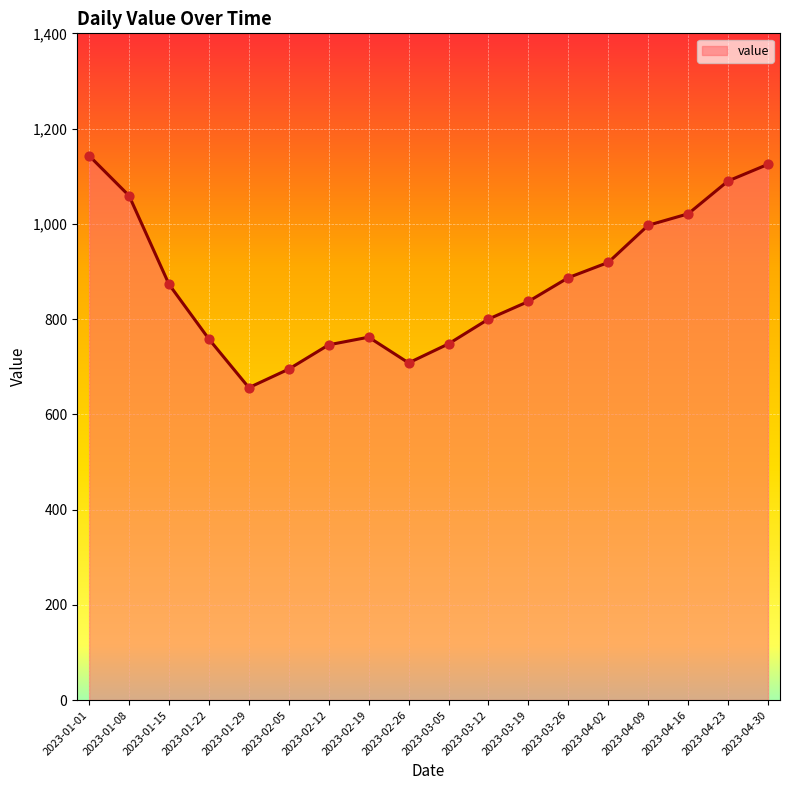

Which has a higher value, 2023-02-12 or 2023-02-26?

2023-02-12